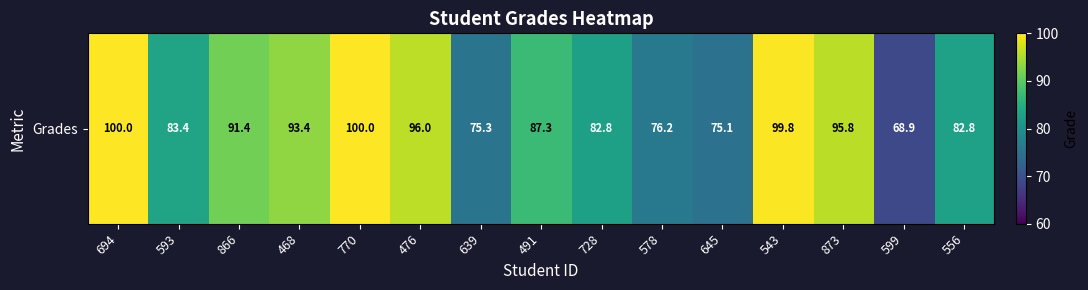

What is the change in value from 491 to 543?

+12.5